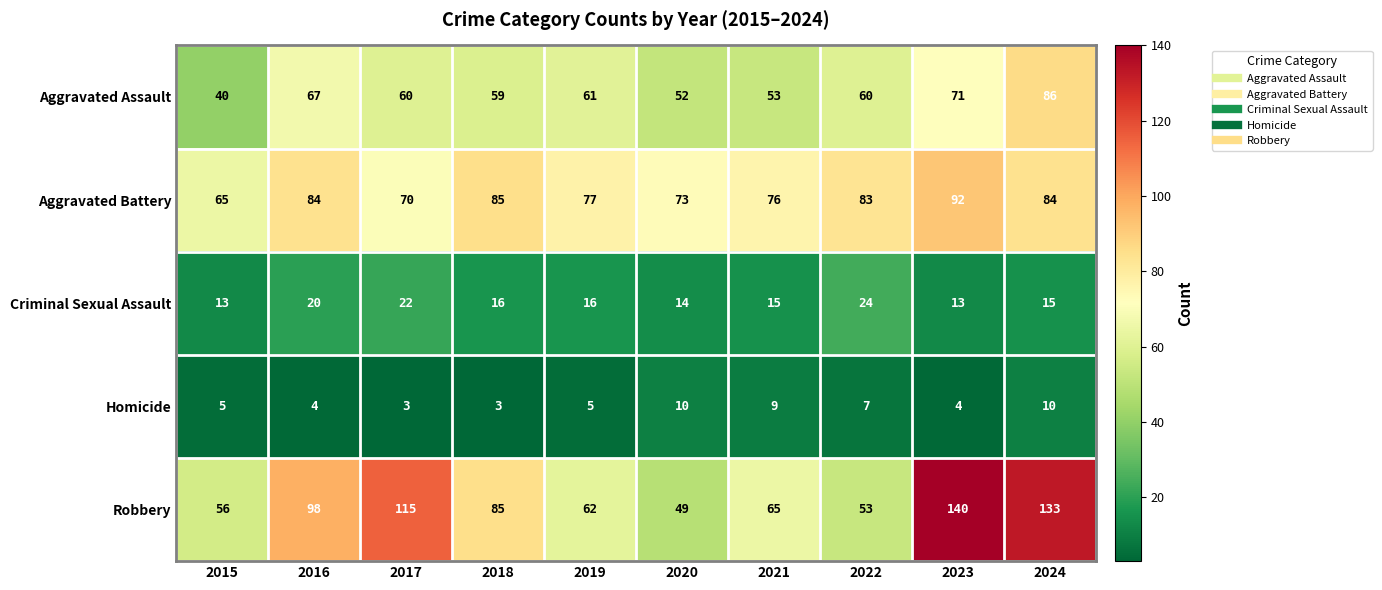

What is the average value of the Aggravated Battery series?

79